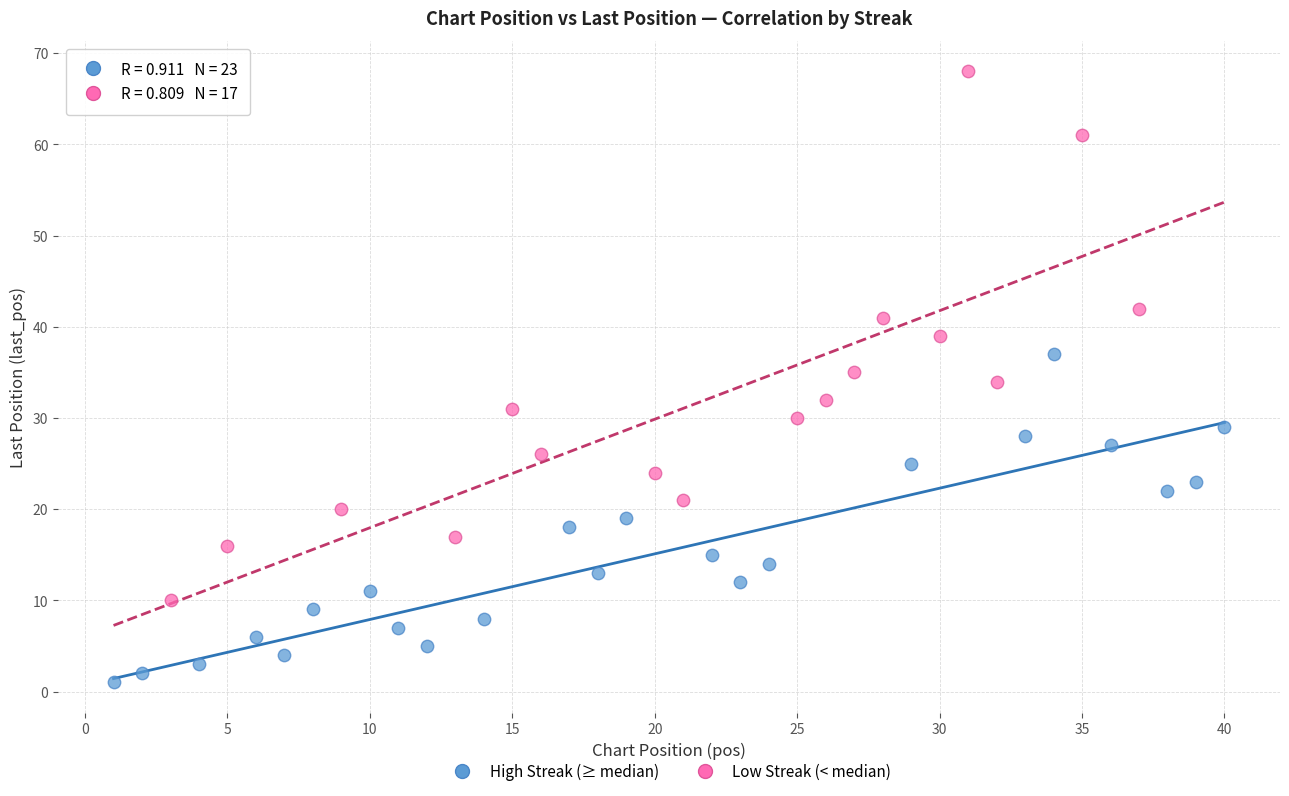

Which series contains the highest Y value?

Low Streak (< median)